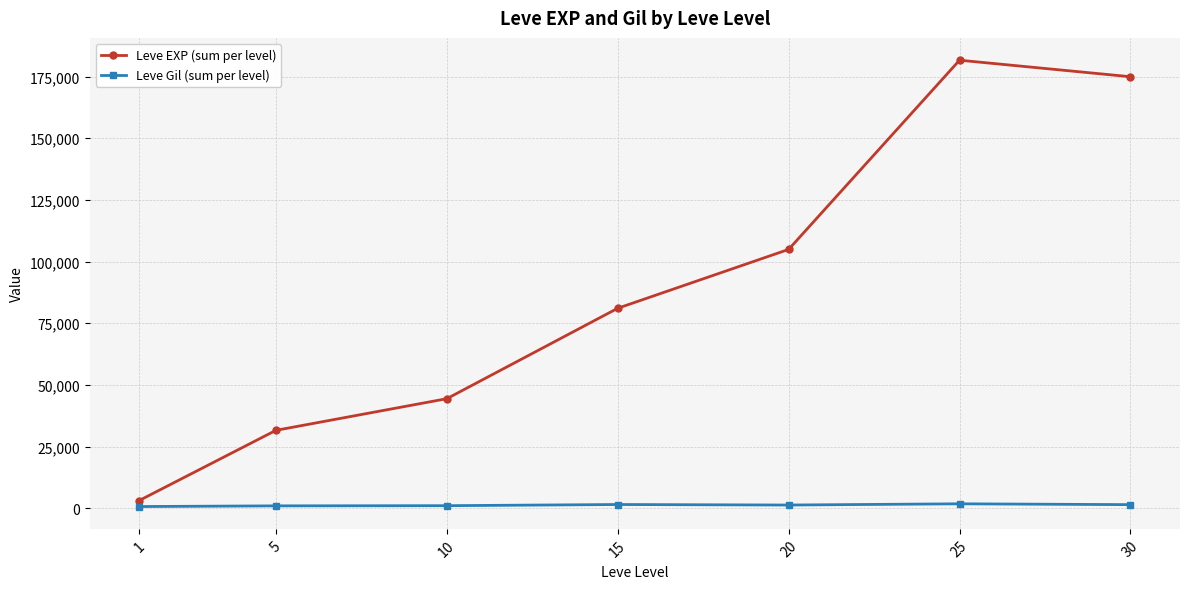

Which series changed the most between 10 and 30?

Leve EXP (sum per level)